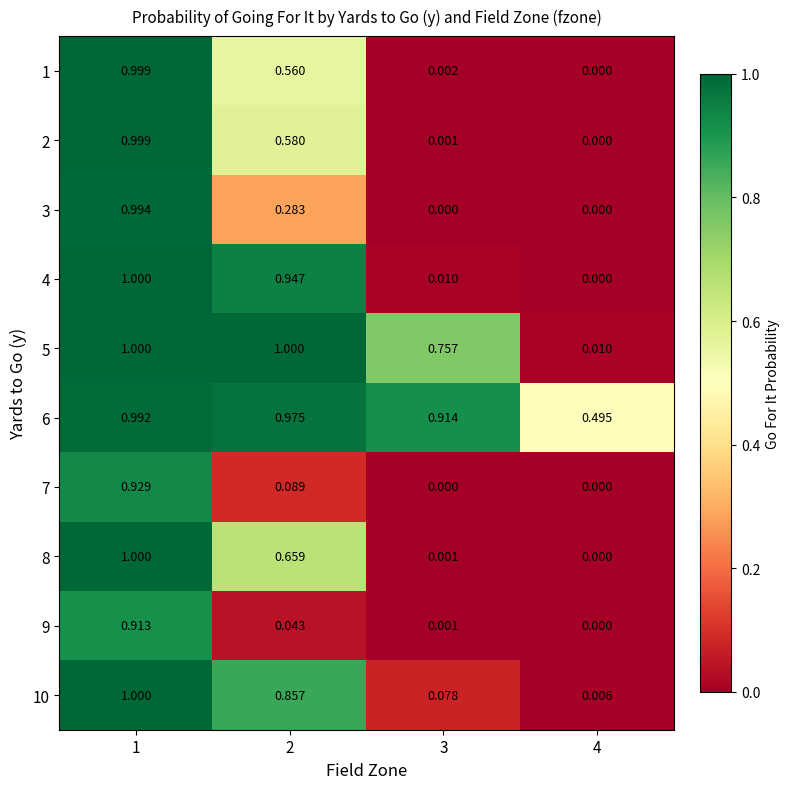

Is the value of 4 at 1 greater than the value of 2 at 2?

Yes